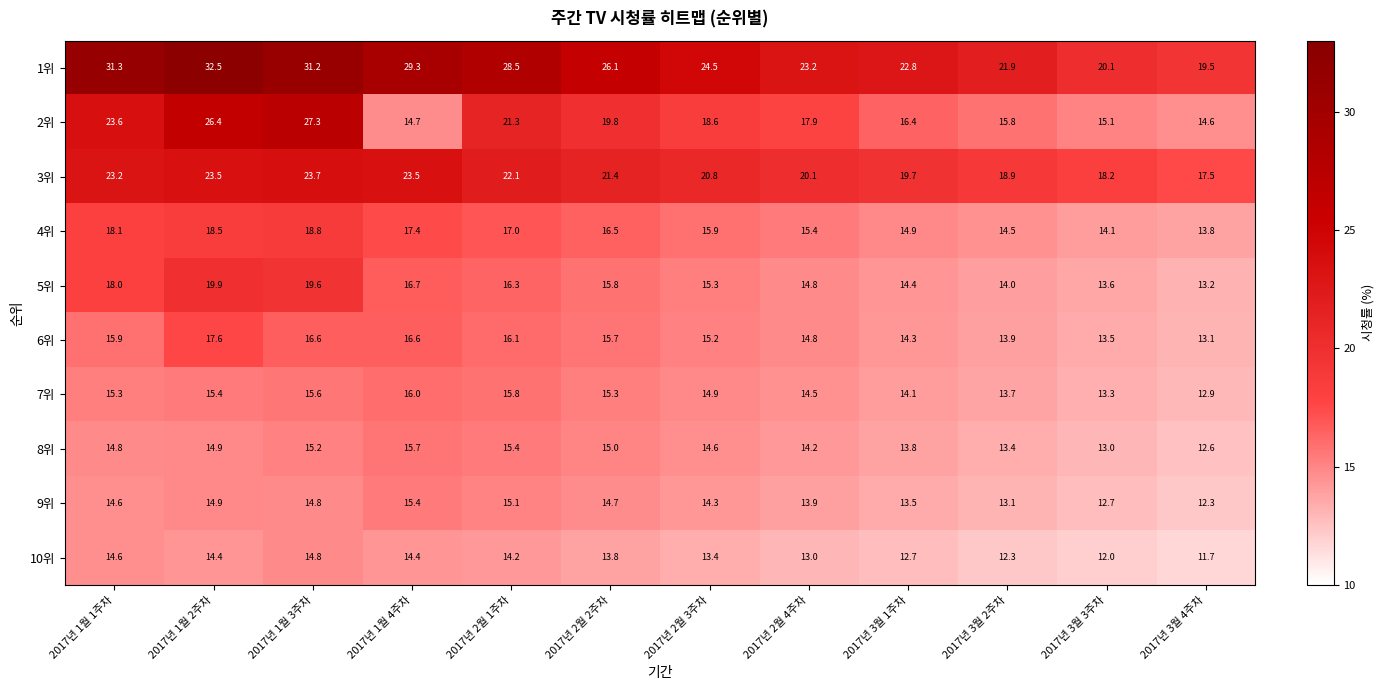

What is the sum of the 5위 values at 2017년 2월 3주차 and 2017년 1월 4주차?

32.0